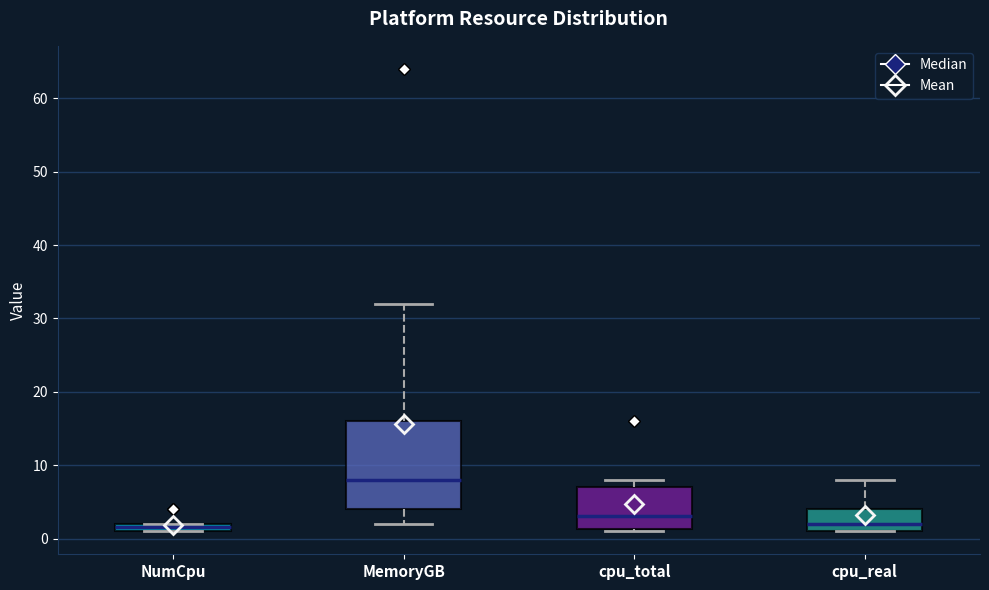

Where is the lower edge of the box for NumCpu on the y-axis? The values are not printed on the chart, so give them approximately, as read against the axis.

1